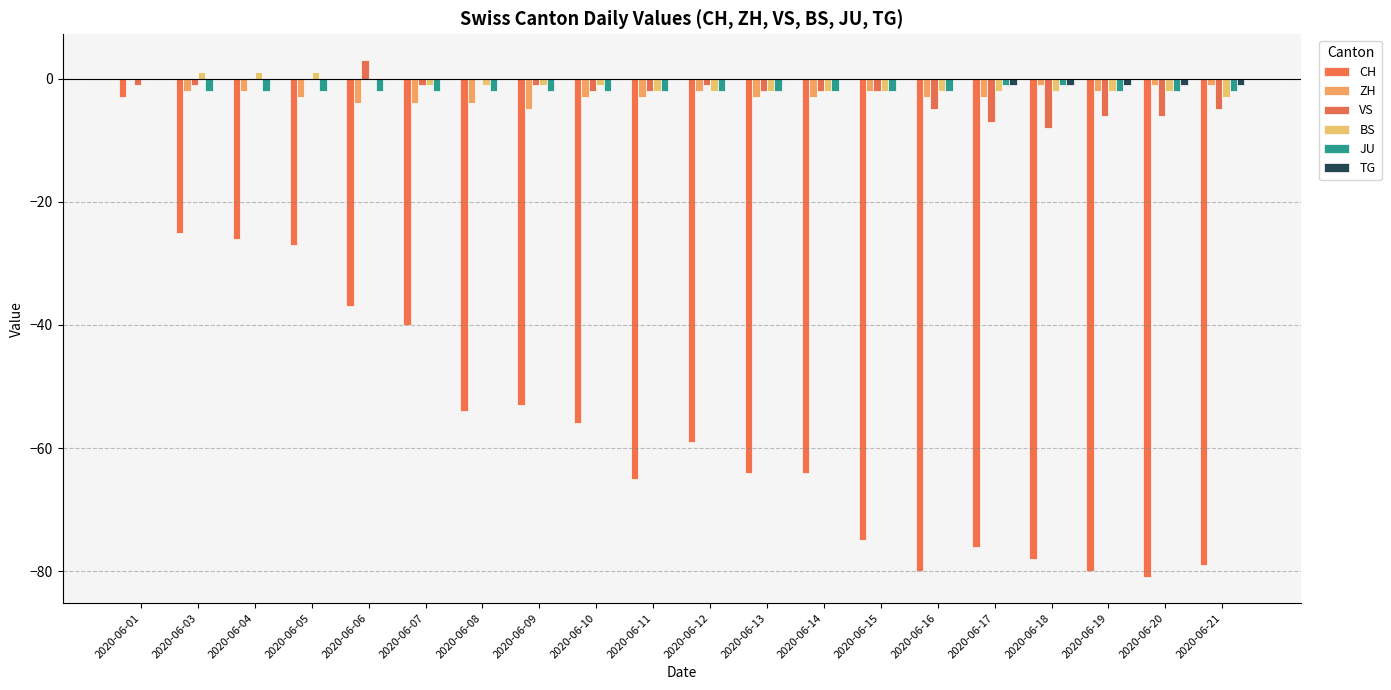

What is the average value of the VS series?

-2